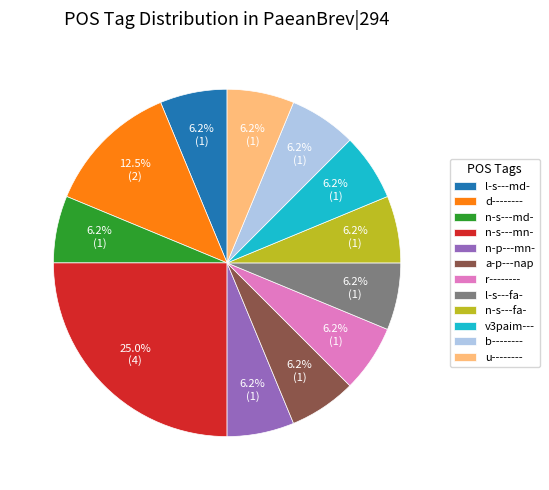

Count the number of slices in the pie.

12